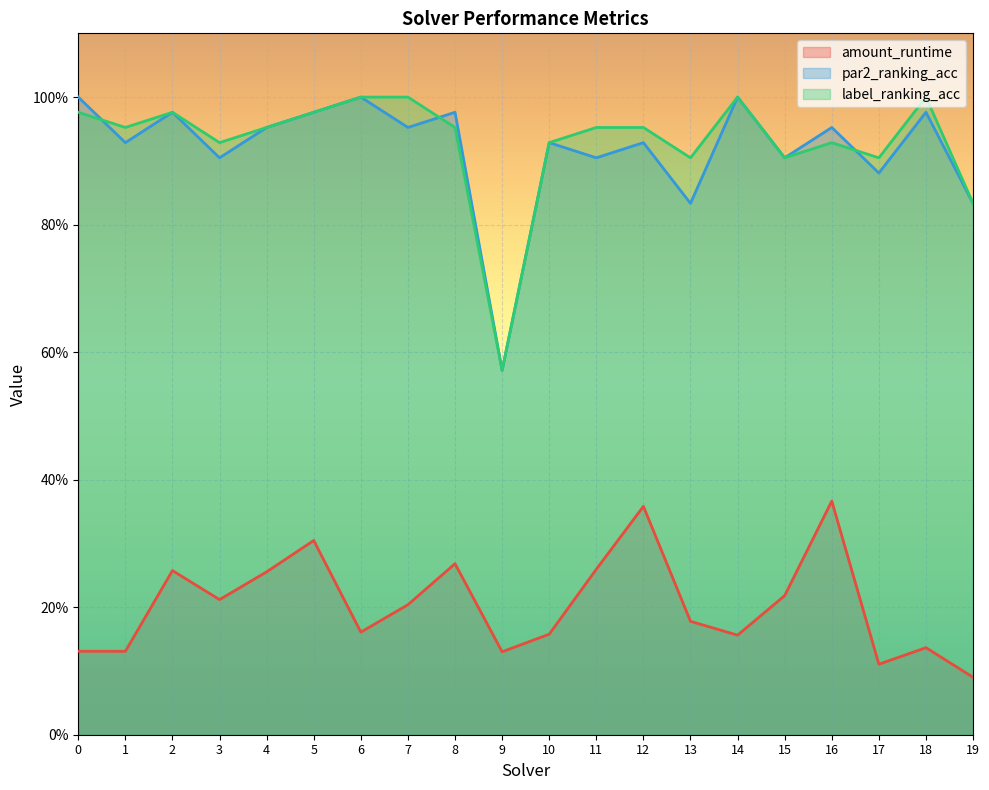

How many data points does each series have?

20